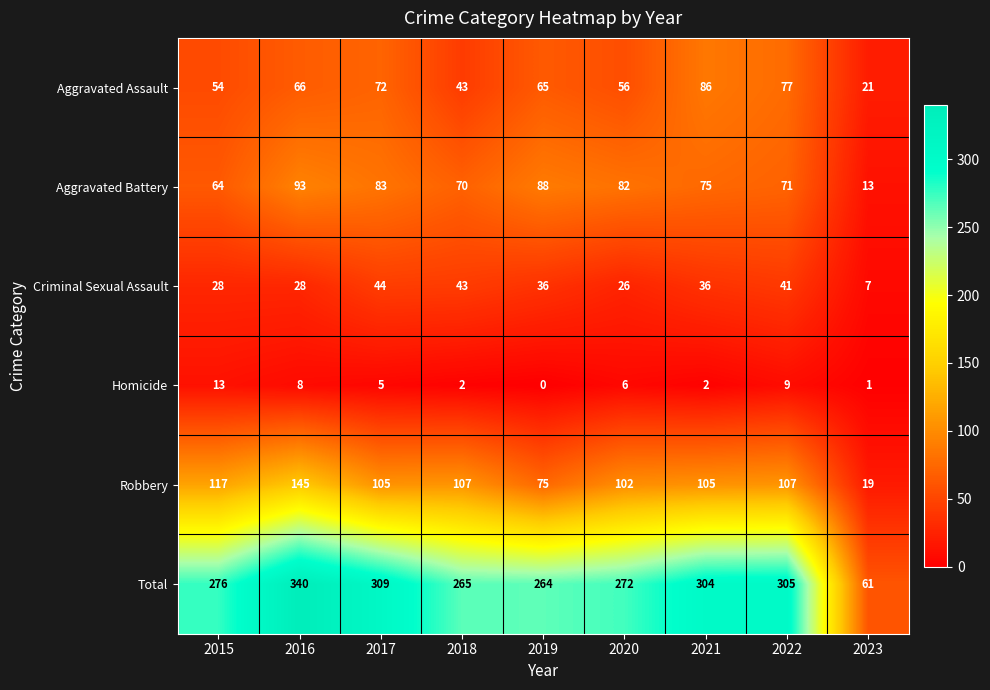

The Robbery series shows 105 at 2021. True or false?

True